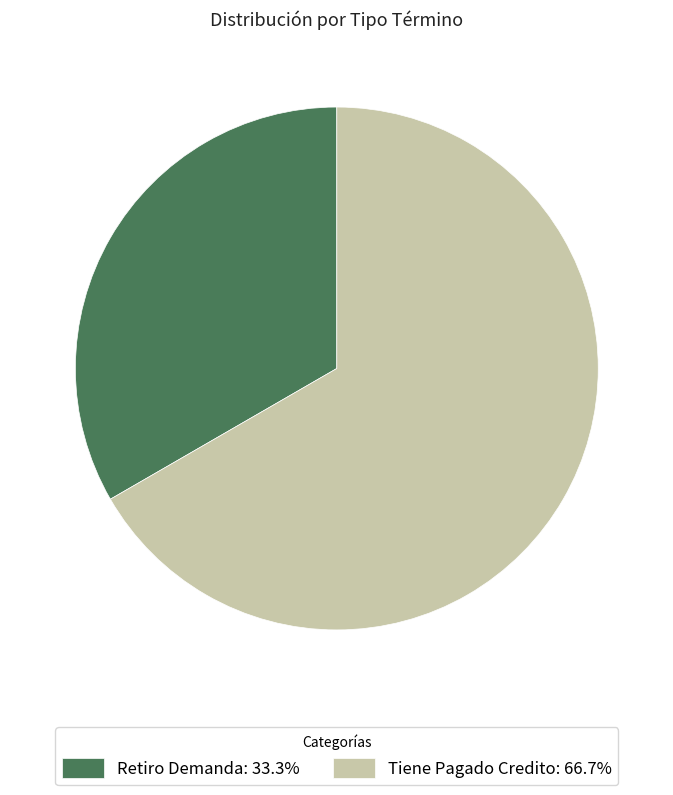

Do Retiro Demanda: 33.3% and Tiene Pagado Credito: 66.7% together represent more than half of the pie?

Yes